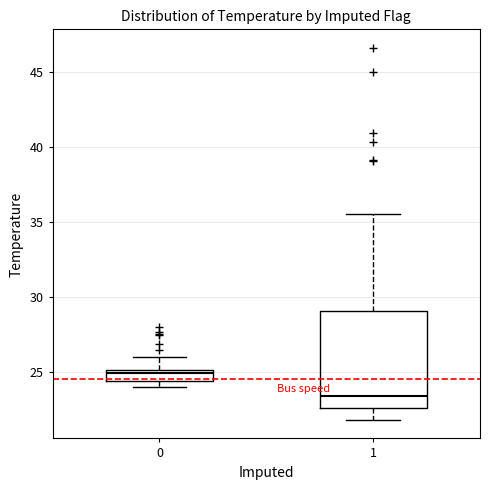

Reading left to right, read every box against the y-axis: the position of its median line, the range the box covers, and the ends of its whiskers. The values are not printed on the chart, so give them approximately, as read against the axis.

0: median 25.0 (just below the box's upper edge), box 24.5 to 25.0, whiskers 24.0 to 26.0
1: median 23.5, box 22.5 to 29.0, whiskers 22.0 to 35.5